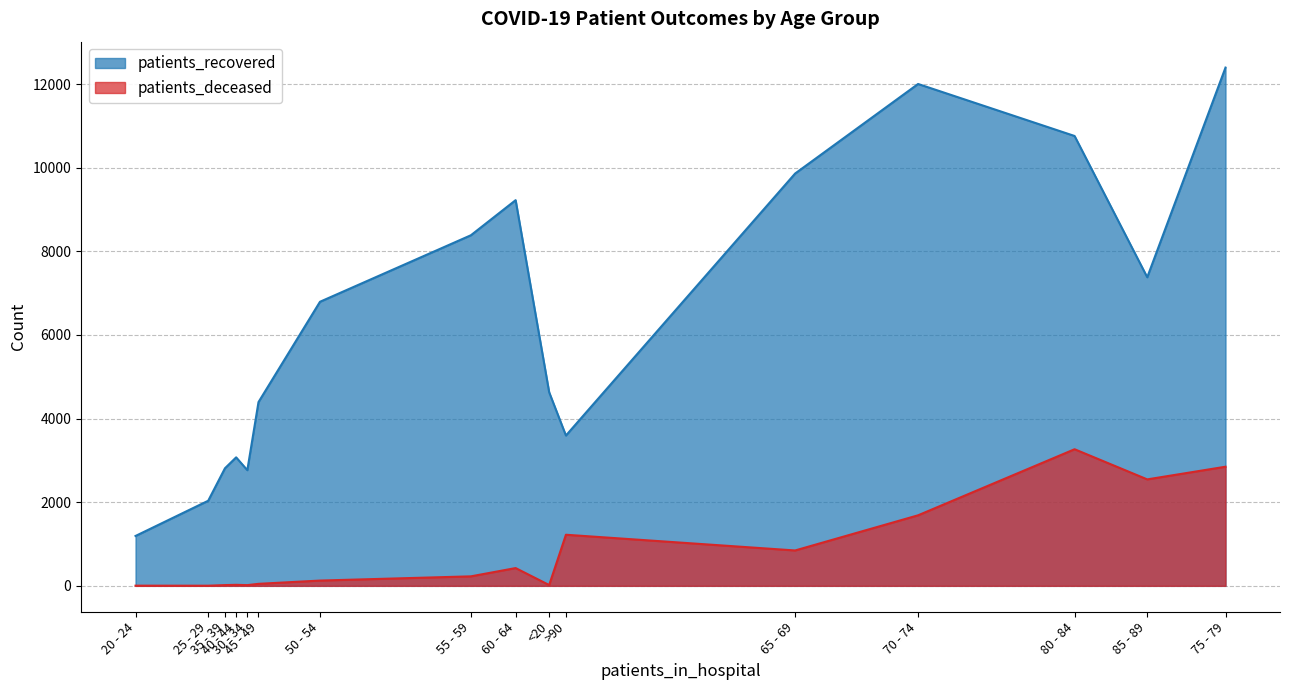

Rank the series by their average value, from highest to lowest.

patients_recovered, patients_deceased